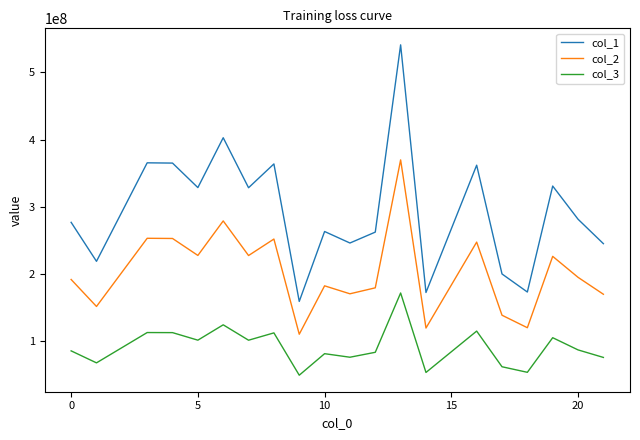

List the series in order of their overall mean, lowest first.

col_3, col_2, col_1